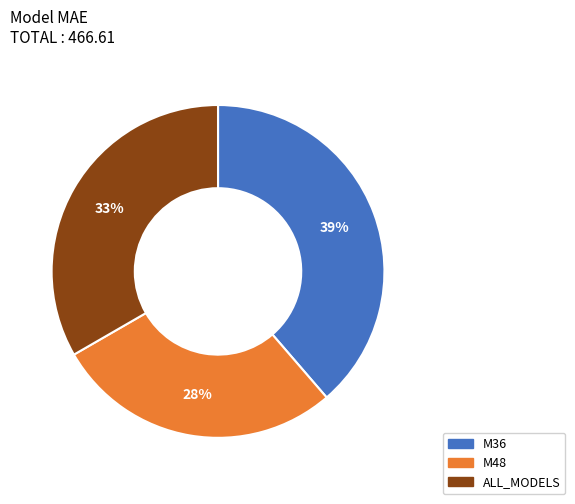

Which has a higher value, M48 or ALL_MODELS?

ALL_MODELS